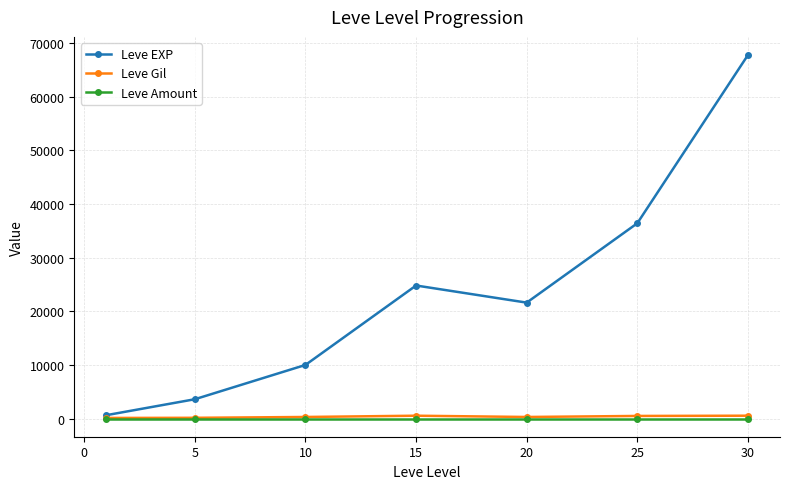

What is the greatest value displayed?

67730